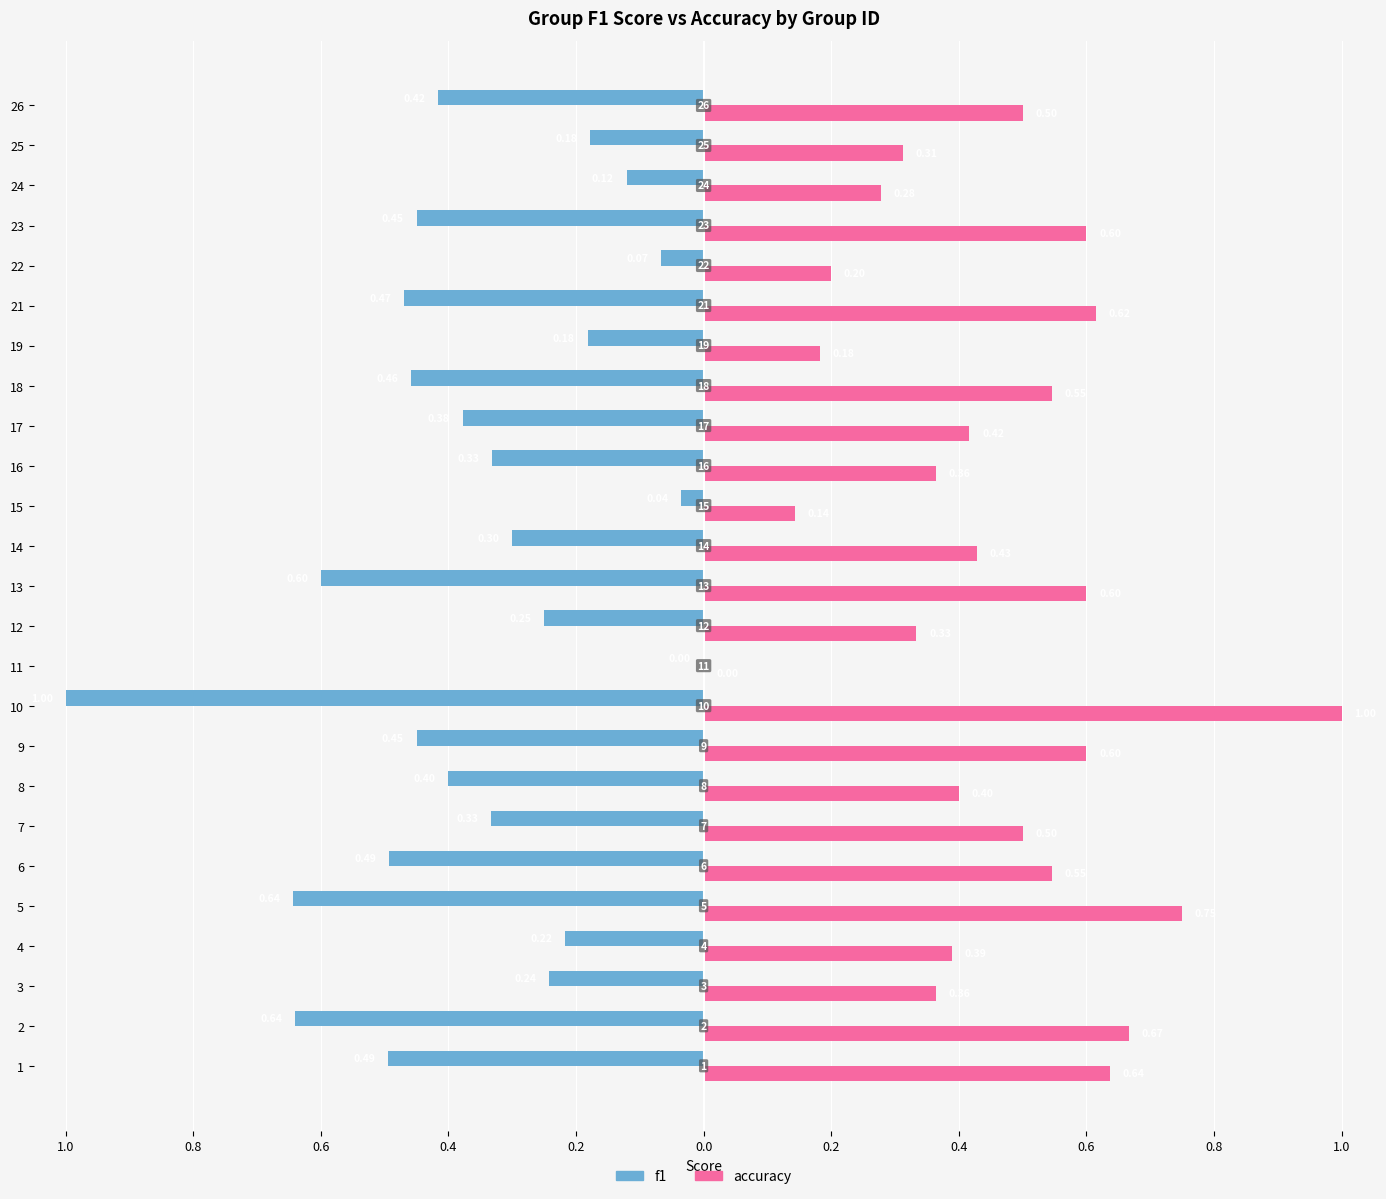

What are all the series names shown in the legend?

f1, accuracy